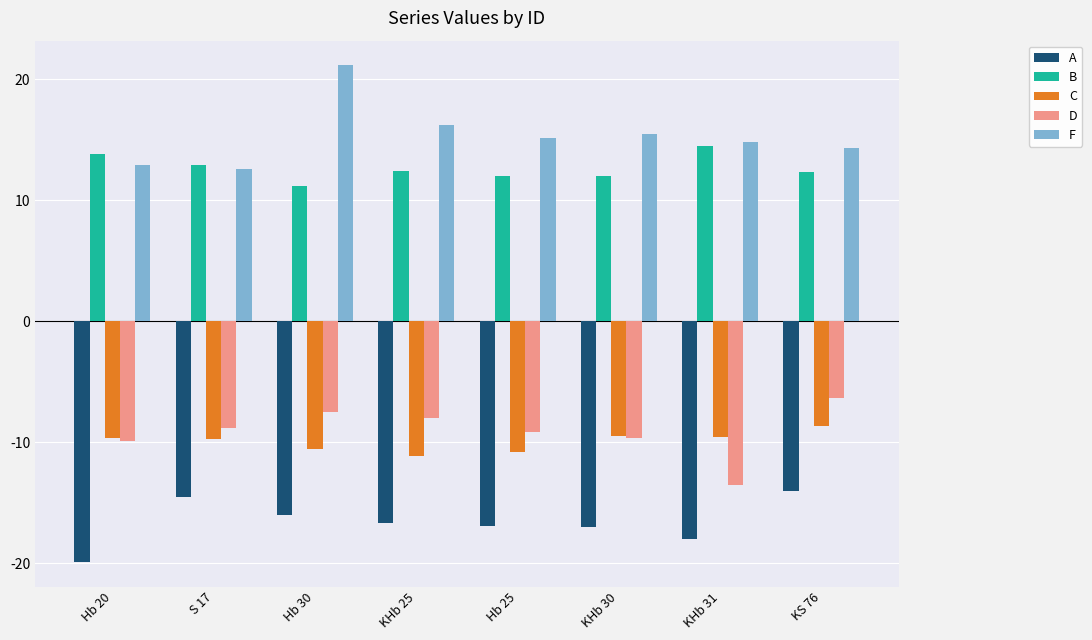

What is the sum of the A values at KS 76 and Hb 20?

-33.9